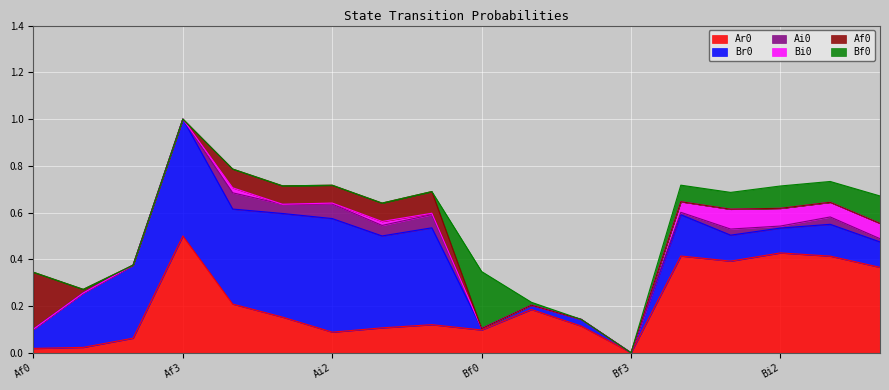

Reading left to right, what are all the values shown in this chart?

Ar0: Af0=0.0	Af1=0.0	Af2=0.1	Af3=0.5	Ai0=0.2	Ai1=0.2	Ai2=0.1	Ai3=0.1	Ar0=0.1	Bf0=0.1	Bf1=0.2	Bf2=0.1	Bf3=0.0	Bi0=0.4	Bi1=0.4	Bi2=0.4	Bi3=0.4	Br0=0.4
Br0: Af0=0.1	Af1=0.2	Af2=0.3	Af3=0.5	Ai0=0.4	Ai1=0.4	Ai2=0.5	Ai3=0.4	Ar0=0.4	Bf0=0.0	Bf1=0.0	Bf2=0.0	Bf3=0.0	Bi0=0.2	Bi1=0.1	Bi2=0.1	Bi3=0.1	Br0=0.1
Ai0: Af0=0.0	Af1=0.0	Af2=0.0	Af3=0.0	Ai0=0.1	Ai1=0.0	Ai2=0.1	Ai3=0.0	Ar0=0.1	Bf0=0.0	Bf1=0.0	Bf2=0.0	Bf3=0.0	Bi0=0.0	Bi1=0.0	Bi2=0.0	Bi3=0.0	Br0=0.0
Bi0: Af0=0.0	Af1=0.0	Af2=0.0	Af3=0.0	Ai0=0.0	Ai1=0.0	Ai2=0.0	Ai3=0.0	Ar0=0.0	Bf0=0.0	Bf1=0.0	Bf2=0.0	Bf3=0.0	Bi0=0.0	Bi1=0.1	Bi2=0.1	Bi3=0.1	Br0=0.1
Af0: Af0=0.2	Af1=0.0	Af2=0.0	Af3=0.0	Ai0=0.1	Ai1=0.1	Ai2=0.1	Ai3=0.1	Ar0=0.1	Bf0=0.0	Bf1=0.0	Bf2=0.0	Bf3=0.0	Bi0=0.0	Bi1=0.0	Bi2=0.0	Bi3=0.0	Br0=0.0
Bf0: Af0=0.0	Af1=0.0	Af2=0.0	Af3=0.0	Ai0=0.0	Ai1=0.0	Ai2=0.0	Ai3=0.0	Ar0=0.0	Bf0=0.2	Bf1=0.0	Bf2=0.0	Bf3=0.0	Bi0=0.1	Bi1=0.1	Bi2=0.1	Bi3=0.1	Br0=0.1